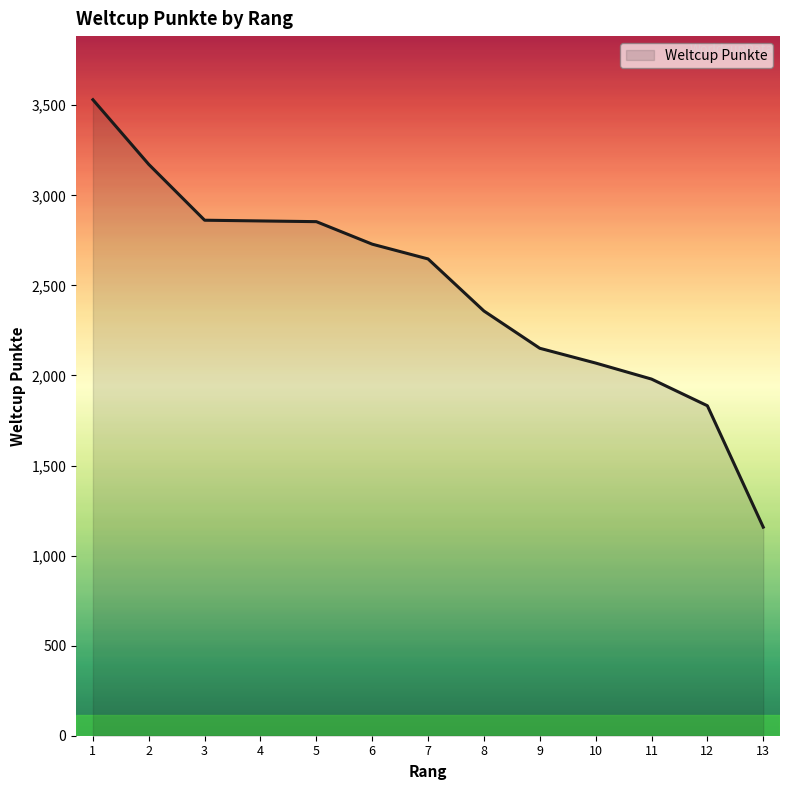

Read the value at 8, to the nearest 10.

2360